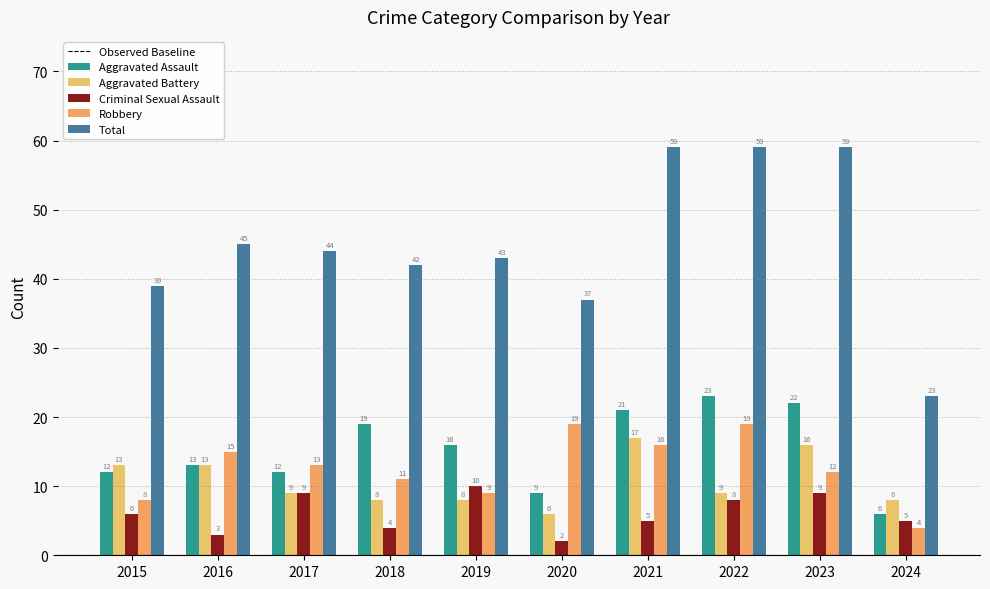

At which category does the chart reach its minimum across all series?

2020